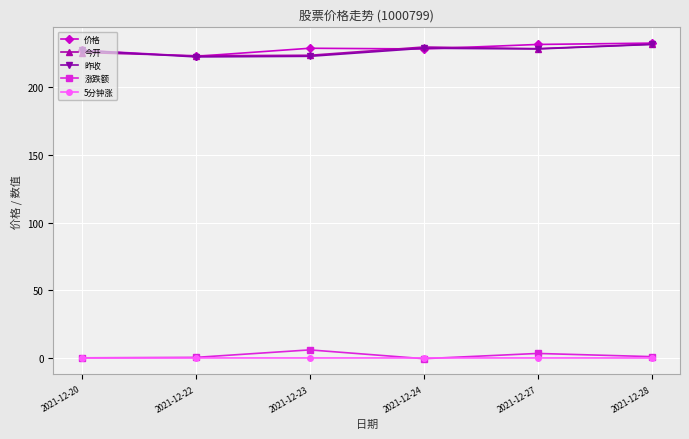

What is the difference between the highest and lowest values at 2021-12-23?

229.0